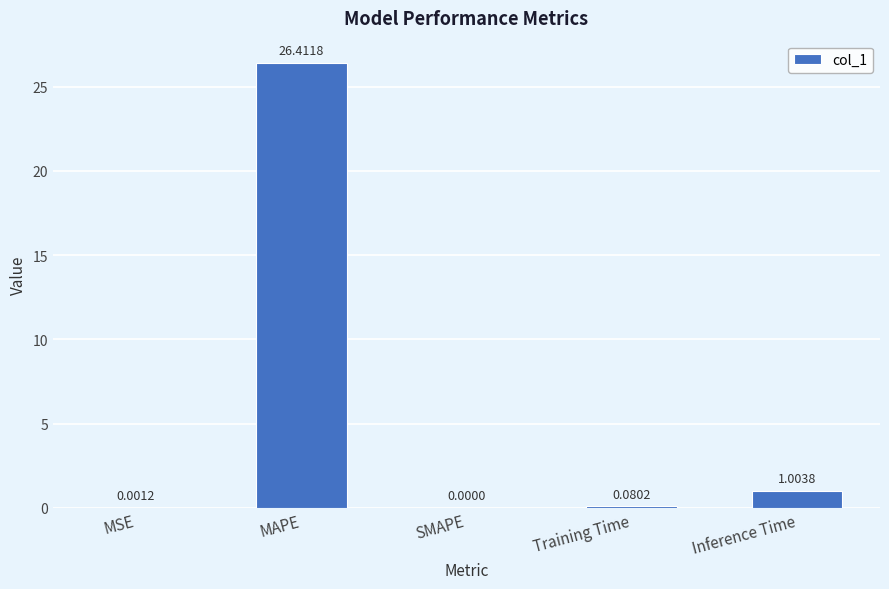

What is the maximum value shown in the chart?

26.4